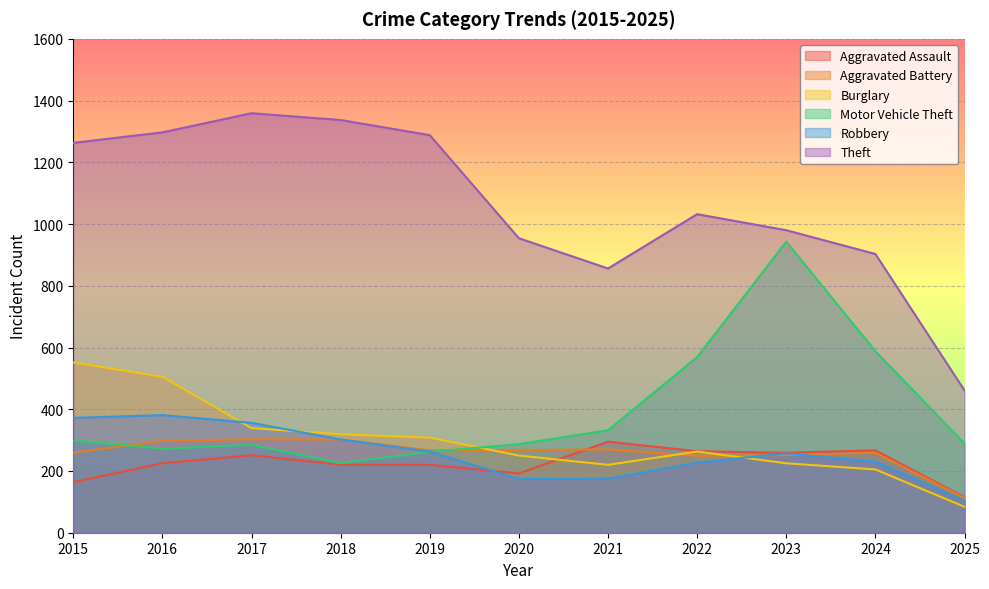

Reading right to left, list all the values displayed in this chart.

Aggravated Assault: 115	267	259	264	295	192	220	220	251	225	164
Aggravated Battery: 112	259	251	249	270	268	267	302	303	298	259
Burglary: 84	205	225	263	220	250	308	319	339	505	552
Motor Vehicle Theft: 289	588	943	569	332	287	262	225	285	272	299
Robbery: 103	230	257	227	175	174	263	302	356	381	372
Theft: 461	903	980	1032	856	954	1288	1337	1359	1297	1263